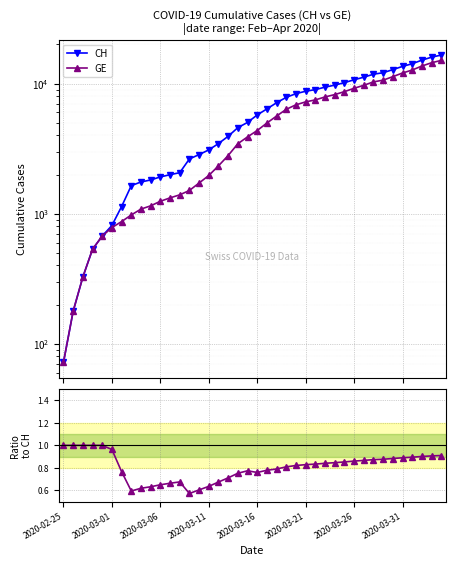

What is the value of the GE/CH point at the 11th from the left?

0.6